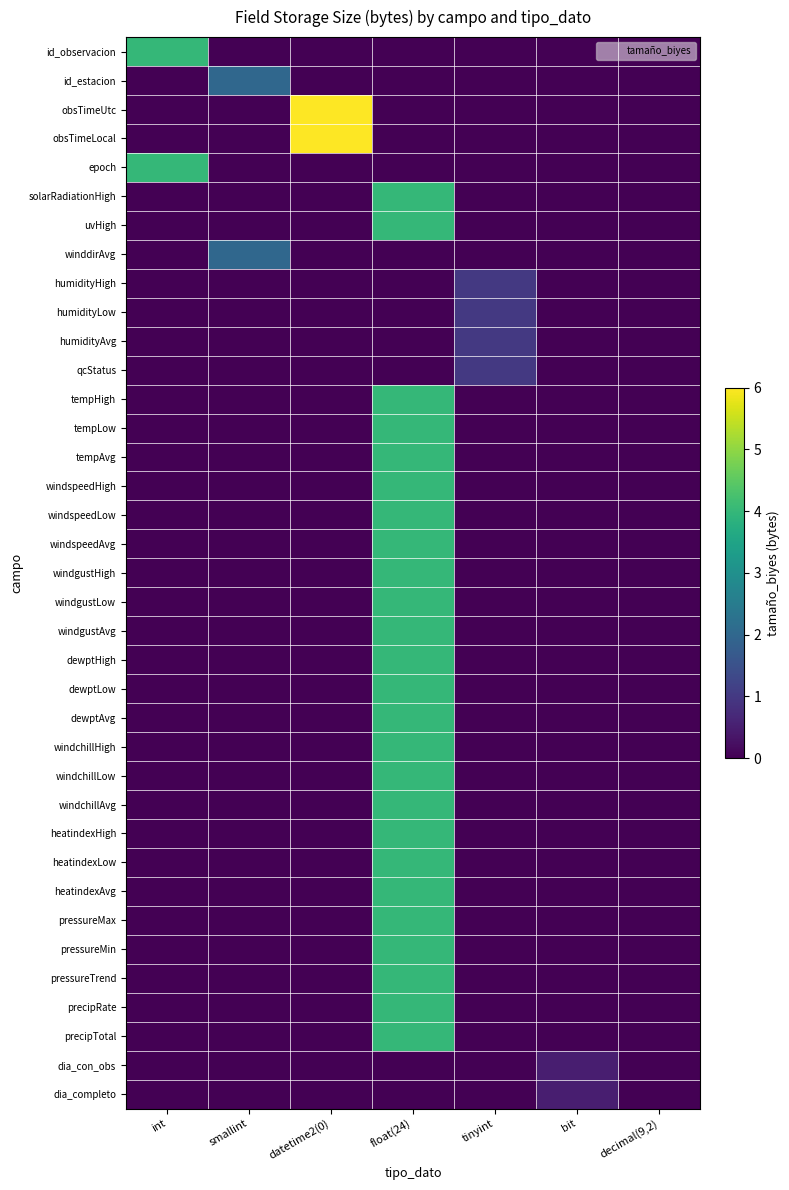

Reading right to left, transcribe all the data shown in this chart.

id_observacion: decimal(9,2)=0.0	bit=0.0	tinyint=0.0	float(24)=0.0	datetime2(0)=0.0	smallint=0.0	int=4.0
id_estacion: decimal(9,2)=0.0	bit=0.0	tinyint=0.0	float(24)=0.0	datetime2(0)=0.0	smallint=2.0	int=0.0
obsTimeUtc: decimal(9,2)=0.0	bit=0.0	tinyint=0.0	float(24)=0.0	datetime2(0)=6.0	smallint=0.0	int=0.0
obsTimeLocal: decimal(9,2)=0.0	bit=0.0	tinyint=0.0	float(24)=0.0	datetime2(0)=6.0	smallint=0.0	int=0.0
epoch: decimal(9,2)=0.0	bit=0.0	tinyint=0.0	float(24)=0.0	datetime2(0)=0.0	smallint=0.0	int=4.0
solarRadiationHigh: decimal(9,2)=0.0	bit=0.0	tinyint=0.0	float(24)=4.0	datetime2(0)=0.0	smallint=0.0	int=0.0
uvHigh: decimal(9,2)=0.0	bit=0.0	tinyint=0.0	float(24)=4.0	datetime2(0)=0.0	smallint=0.0	int=0.0
winddirAvg: decimal(9,2)=0.0	bit=0.0	tinyint=0.0	float(24)=0.0	datetime2(0)=0.0	smallint=2.0	int=0.0
humidityHigh: decimal(9,2)=0.0	bit=0.0	tinyint=1.0	float(24)=0.0	datetime2(0)=0.0	smallint=0.0	int=0.0
humidityLow: decimal(9,2)=0.0	bit=0.0	tinyint=1.0	float(24)=0.0	datetime2(0)=0.0	smallint=0.0	int=0.0
humidityAvg: decimal(9,2)=0.0	bit=0.0	tinyint=1.0	float(24)=0.0	datetime2(0)=0.0	smallint=0.0	int=0.0
qcStatus: decimal(9,2)=0.0	bit=0.0	tinyint=1.0	float(24)=0.0	datetime2(0)=0.0	smallint=0.0	int=0.0
tempHigh: decimal(9,2)=0.0	bit=0.0	tinyint=0.0	float(24)=4.0	datetime2(0)=0.0	smallint=0.0	int=0.0
tempLow: decimal(9,2)=0.0	bit=0.0	tinyint=0.0	float(24)=4.0	datetime2(0)=0.0	smallint=0.0	int=0.0
tempAvg: decimal(9,2)=0.0	bit=0.0	tinyint=0.0	float(24)=4.0	datetime2(0)=0.0	smallint=0.0	int=0.0
windspeedHigh: decimal(9,2)=0.0	bit=0.0	tinyint=0.0	float(24)=4.0	datetime2(0)=0.0	smallint=0.0	int=0.0
windspeedLow: decimal(9,2)=0.0	bit=0.0	tinyint=0.0	float(24)=4.0	datetime2(0)=0.0	smallint=0.0	int=0.0
windspeedAvg: decimal(9,2)=0.0	bit=0.0	tinyint=0.0	float(24)=4.0	datetime2(0)=0.0	smallint=0.0	int=0.0
windgustHigh: decimal(9,2)=0.0	bit=0.0	tinyint=0.0	float(24)=4.0	datetime2(0)=0.0	smallint=0.0	int=0.0
windgustLow: decimal(9,2)=0.0	bit=0.0	tinyint=0.0	float(24)=4.0	datetime2(0)=0.0	smallint=0.0	int=0.0
windgustAvg: decimal(9,2)=0.0	bit=0.0	tinyint=0.0	float(24)=4.0	datetime2(0)=0.0	smallint=0.0	int=0.0
dewptHigh: decimal(9,2)=0.0	bit=0.0	tinyint=0.0	float(24)=4.0	datetime2(0)=0.0	smallint=0.0	int=0.0
dewptLow: decimal(9,2)=0.0	bit=0.0	tinyint=0.0	float(24)=4.0	datetime2(0)=0.0	smallint=0.0	int=0.0
dewptAvg: decimal(9,2)=0.0	bit=0.0	tinyint=0.0	float(24)=4.0	datetime2(0)=0.0	smallint=0.0	int=0.0
windchillHigh: decimal(9,2)=0.0	bit=0.0	tinyint=0.0	float(24)=4.0	datetime2(0)=0.0	smallint=0.0	int=0.0
windchillLow: decimal(9,2)=0.0	bit=0.0	tinyint=0.0	float(24)=4.0	datetime2(0)=0.0	smallint=0.0	int=0.0
windchillAvg: decimal(9,2)=0.0	bit=0.0	tinyint=0.0	float(24)=4.0	datetime2(0)=0.0	smallint=0.0	int=0.0
heatindexHigh: decimal(9,2)=0.0	bit=0.0	tinyint=0.0	float(24)=4.0	datetime2(0)=0.0	smallint=0.0	int=0.0
heatindexLow: decimal(9,2)=0.0	bit=0.0	tinyint=0.0	float(24)=4.0	datetime2(0)=0.0	smallint=0.0	int=0.0
heatindexAvg: decimal(9,2)=0.0	bit=0.0	tinyint=0.0	float(24)=4.0	datetime2(0)=0.0	smallint=0.0	int=0.0
pressureMax: decimal(9,2)=0.0	bit=0.0	tinyint=0.0	float(24)=4.0	datetime2(0)=0.0	smallint=0.0	int=0.0
pressureMin: decimal(9,2)=0.0	bit=0.0	tinyint=0.0	float(24)=4.0	datetime2(0)=0.0	smallint=0.0	int=0.0
pressureTrend: decimal(9,2)=0.0	bit=0.0	tinyint=0.0	float(24)=4.0	datetime2(0)=0.0	smallint=0.0	int=0.0
precipRate: decimal(9,2)=0.0	bit=0.0	tinyint=0.0	float(24)=4.0	datetime2(0)=0.0	smallint=0.0	int=0.0
precipTotal: decimal(9,2)=0.0	bit=0.0	tinyint=0.0	float(24)=4.0	datetime2(0)=0.0	smallint=0.0	int=0.0
dia_con_obs: decimal(9,2)=0.0	bit=0.5	tinyint=0.0	float(24)=0.0	datetime2(0)=0.0	smallint=0.0	int=0.0
dia_completo: decimal(9,2)=0.0	bit=0.5	tinyint=0.0	float(24)=0.0	datetime2(0)=0.0	smallint=0.0	int=0.0